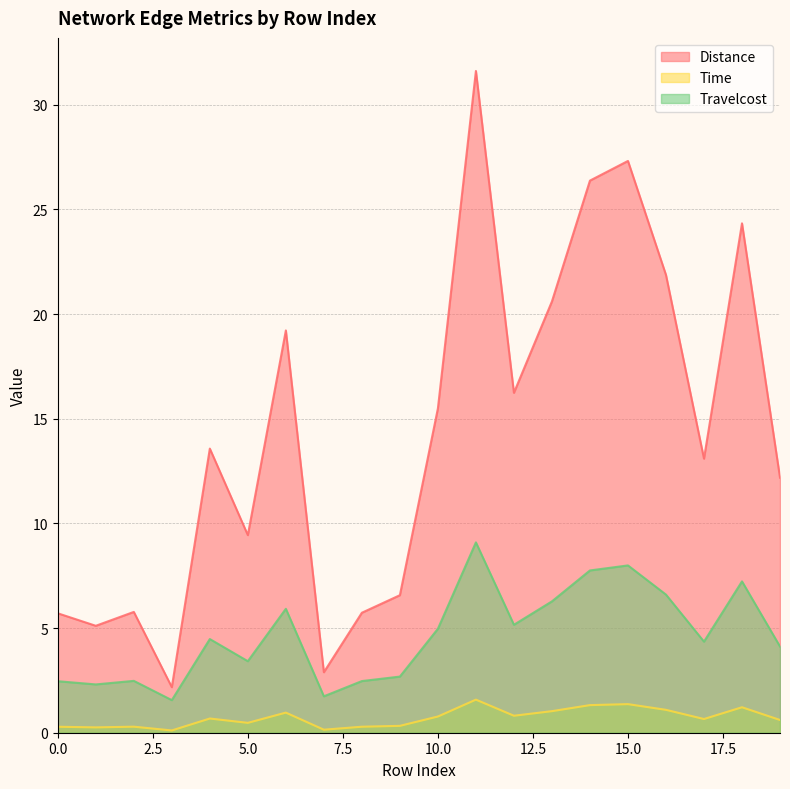

Does the chart have visible grid lines?

Yes